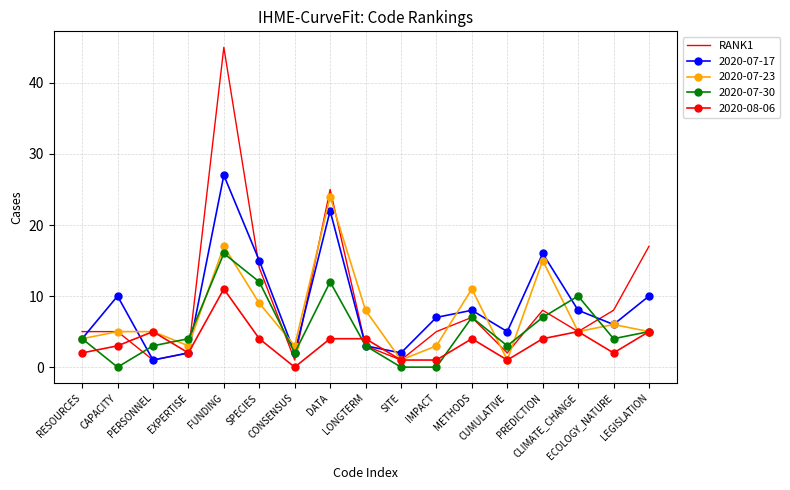

What is the highest value of the 2020-07-23 series?

24